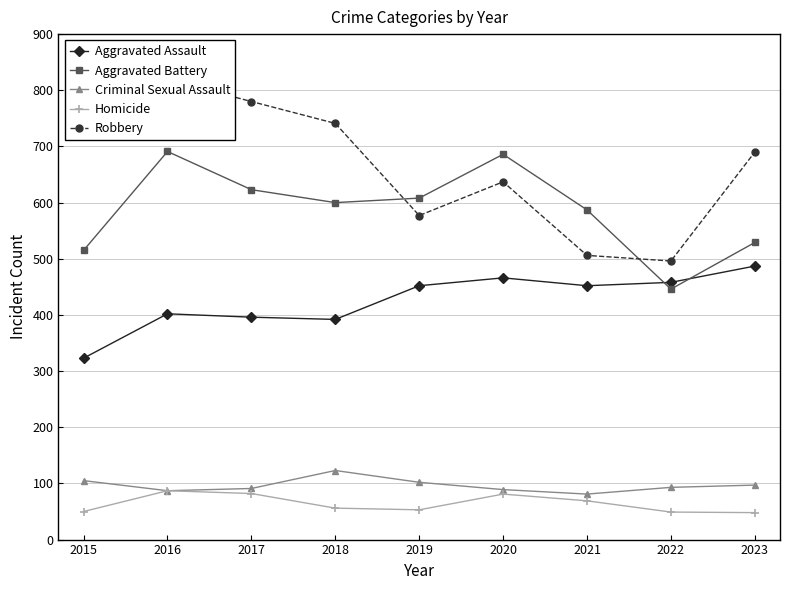

Which has a higher value, 2023 or 2018?

2023